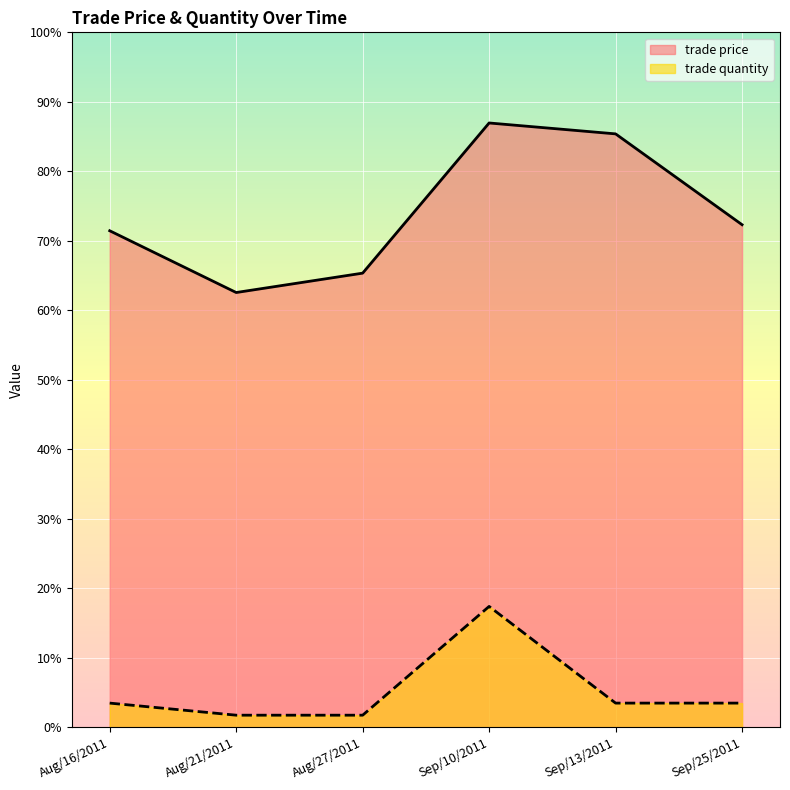

Which label corresponds to the smallest value in the chart?

Aug/21/2011